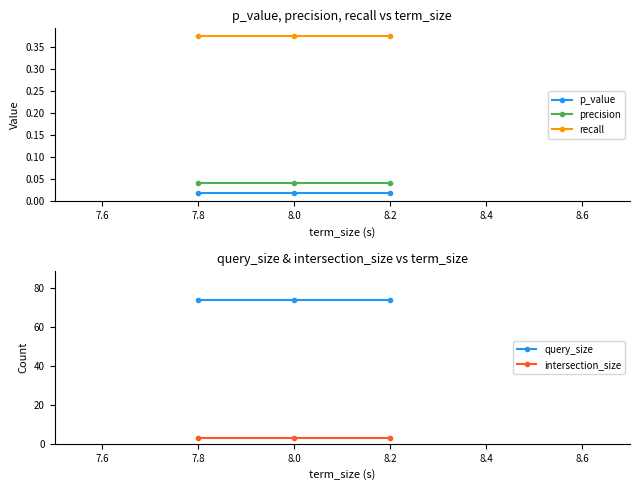

The recall series shows 0.6 at 8.2. True or false?

False